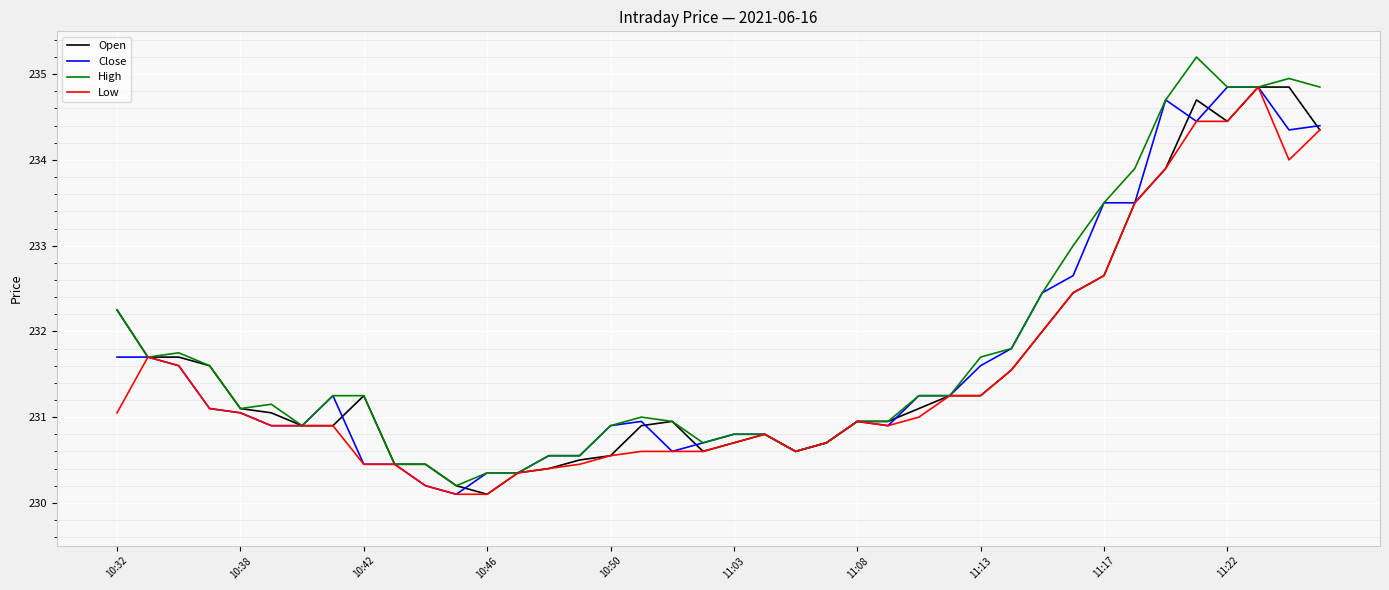

What is the greatest value displayed?

235.2